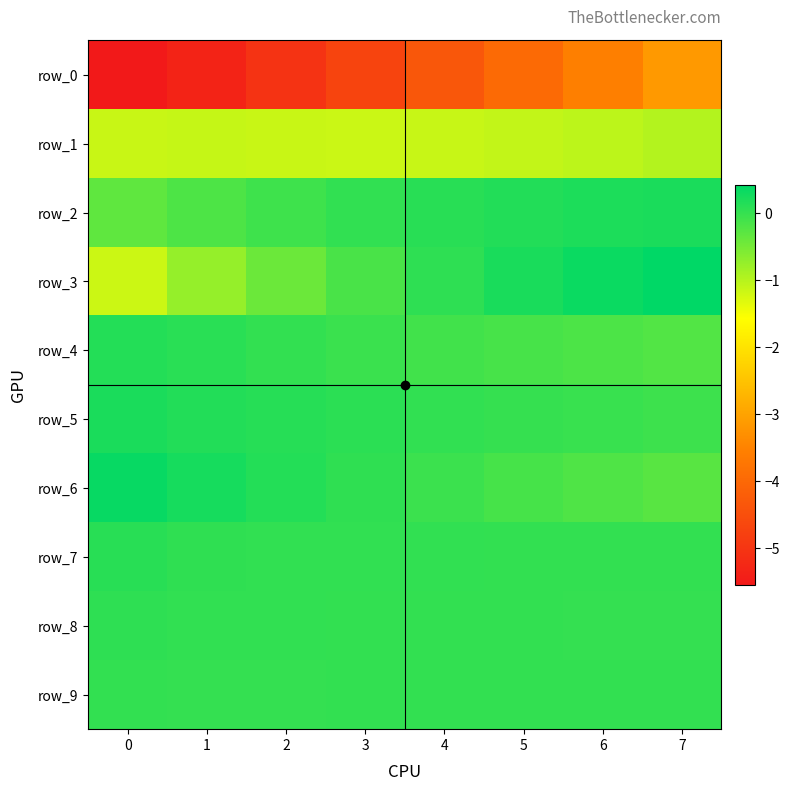

Reading left to right, transcribe all the data shown in this chart.

row_0: 0=-5.5	1=-5.3	2=-5.0	3=-4.7	4=-4.3	5=-4.0	6=-3.6	7=-3.2
row_1: 0=-1.1	1=-1.1	2=-1.2	3=-1.2	4=-1.1	5=-1.1	6=-1.1	7=-1.0
row_2: 0=-0.3	1=-0.2	2=-0.1	3=0.0	4=0.1	5=0.1	6=0.2	7=0.2
row_3: 0=-1.2	1=-0.8	2=-0.4	3=-0.2	4=0.0	5=0.2	6=0.3	7=0.4
row_4: 0=0.1	1=0.1	2=0.0	3=-0.0	4=-0.1	5=-0.1	6=-0.2	7=-0.2
row_5: 0=0.2	1=0.1	2=0.1	3=0.1	4=0.0	5=-0.0	6=-0.0	7=-0.1
row_6: 0=0.4	1=0.2	2=0.1	3=0.0	4=-0.1	5=-0.1	6=-0.2	7=-0.3
row_7: 0=0.1	1=0.0	2=0.0	3=0.0	4=0.0	5=0.0	6=0.0	7=0.0
row_8: 0=0.0	1=0.0	2=0.0	3=0.0	4=0.0	5=0.0	6=0.0	7=0.0
row_9: 0=0.0	1=0.0	2=0.0	3=0.0	4=0.0	5=0.0	6=0.0	7=0.0